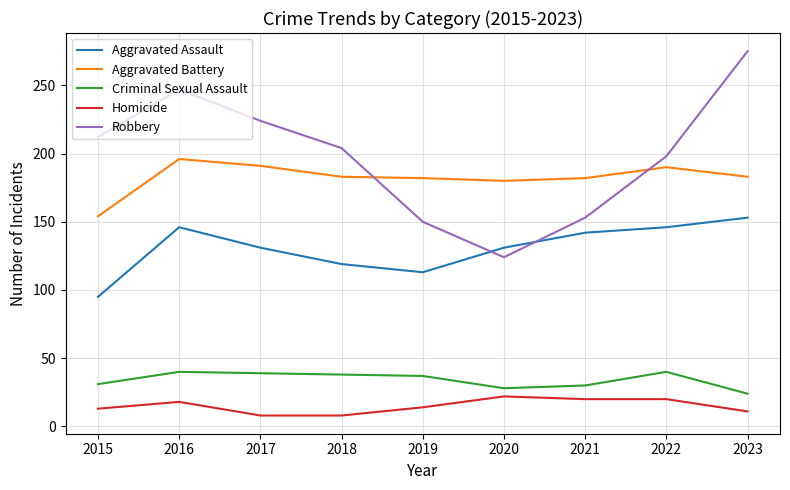

How many categories are shown in the chart?

9